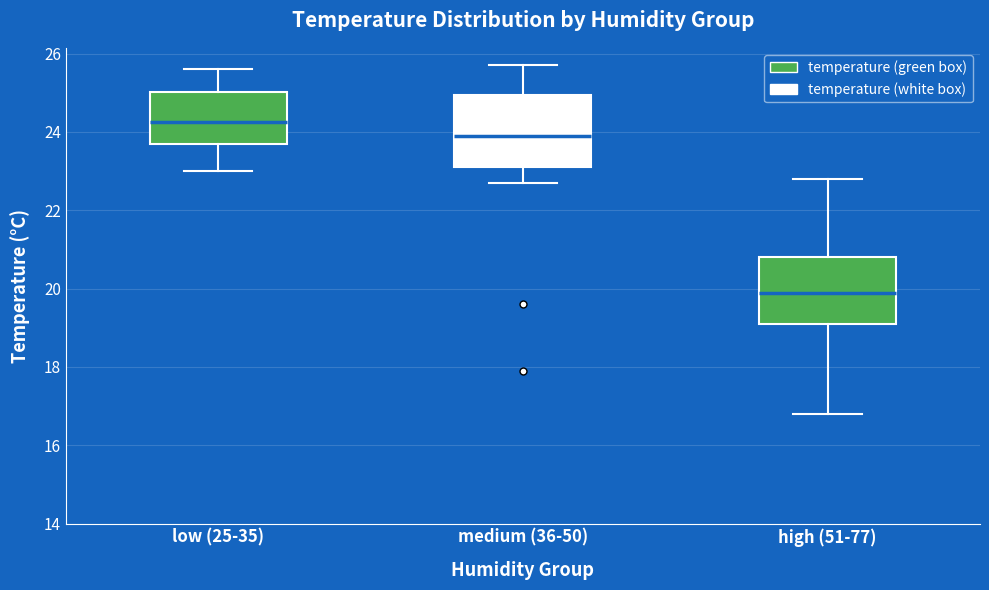

Reading left to right, transcribe this box plot: for each box, give where its median line is, the range the box spans, and where its two whiskers end, as read against the y-axis. The values are not printed on the chart, so give them approximately, as read against the axis.

low (25-35): median 24.2, box 23.8 to 25.0, whiskers 23.0 to 25.6
medium (36-50): median 24.0, box 23.2 to 25.0, whiskers 22.8 to 25.8
high (51-77): median 20.0, box 19.2 to 20.8, whiskers 16.8 to 22.8